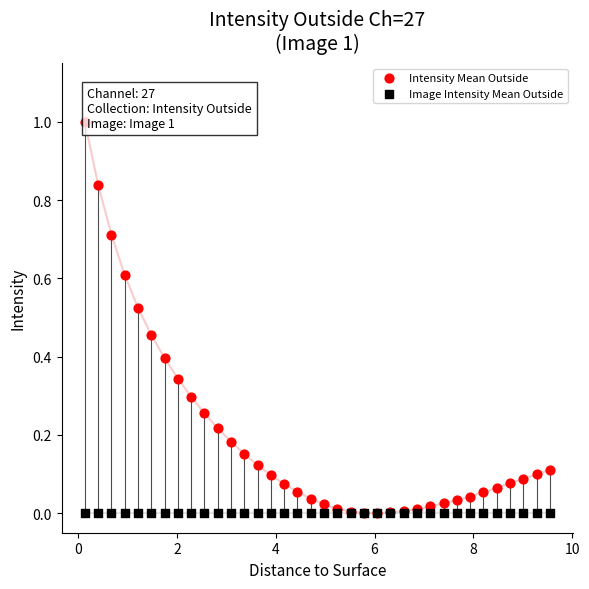

Which series reaches the maximum Y coordinate?

Intensity Mean Outside